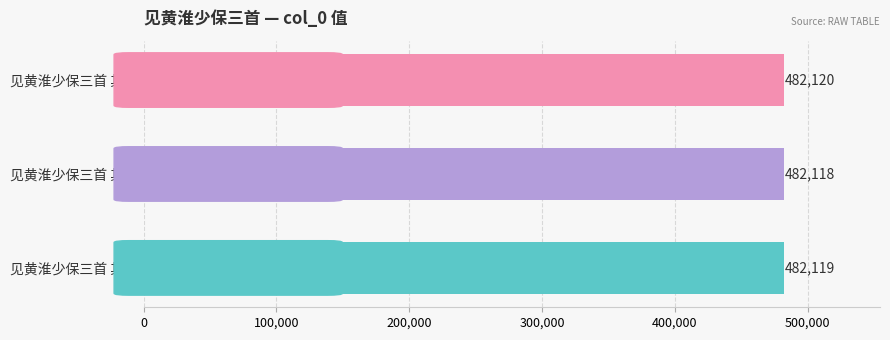

List the labels in order of value, largest first.

见黄淮少保三首 其三, 见黄淮少保三首 其二, 见黄淮少保三首 其一